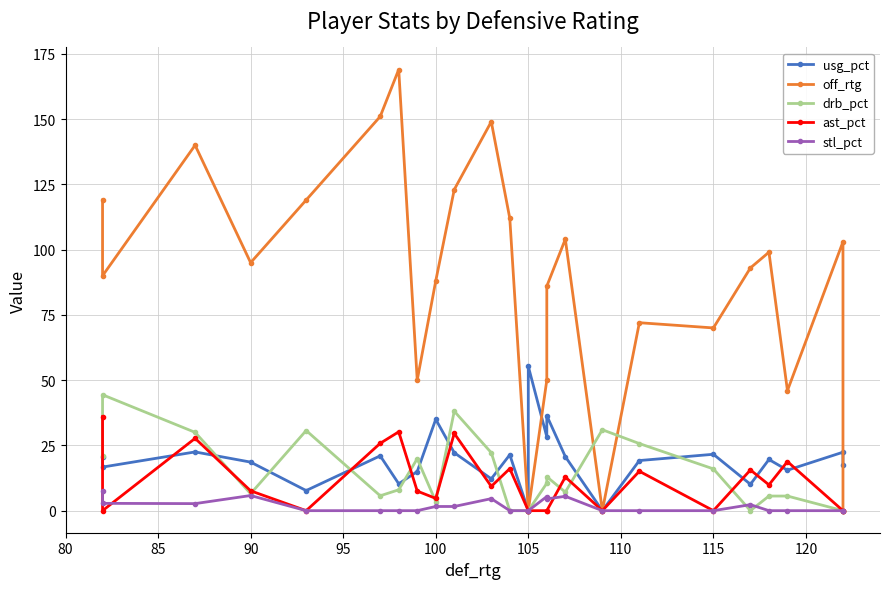

Reading left to right, extract all data points from this chart.

usg_pct: 20.5	16.7	22.5	18.6	7.7	21.0	10.3	15.0	35.0	22.2	12.2	21.4	0.0	55.3	28.3	36.4	20.7	0.0	19.2	21.6	10.1	19.6	15.5	22.4	17.6
off_rtg: 119.0	90.0	140.0	95.0	119.0	151.0	169.0	50.0	88.0	123.0	149.0	112.0	0.0	0.0	50.0	86.0	104.0	0.0	72.0	70.0	93.0	99.0	46.0	103.0	0.0
drb_pct: 21.0	44.4	30.0	6.5	30.7	5.7	8.0	19.9	3.5	38.1	22.2	0.0	0.0	0.0	10.5	13.0	7.1	31.0	25.7	16.0	0.0	5.6	5.6	0.0	0.0
ast_pct: 36.0	0.0	27.7	7.6	0.0	25.8	30.2	7.5	4.7	29.6	9.3	16.1	0.0	0.0	0.0	0.0	12.9	0.0	15.1	0.0	15.6	9.9	18.8	0.0	0.0
stl_pct: 7.5	2.8	2.7	5.8	0.0	0.0	0.0	0.0	1.6	1.6	4.6	0.0	0.0	0.0	5.4	4.5	5.5	0.0	0.0	0.0	2.3	0.0	0.0	0.0	0.0